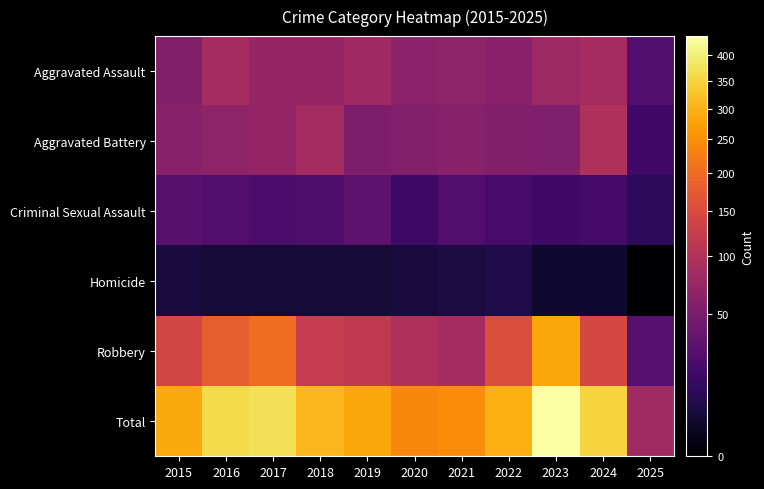

What is the difference between the highest and lowest values at 2016?

358